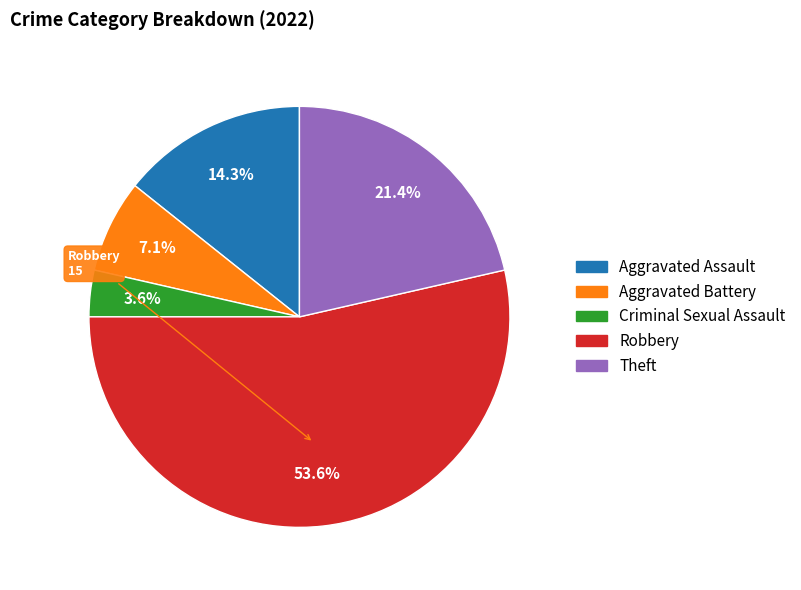

Between Criminal Sexual Assault and Aggravated Battery, which is larger?

Aggravated Battery